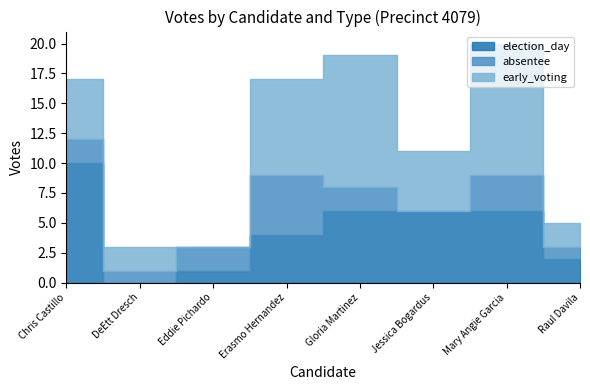

Is the value of election_day at Raul Davila greater than the value of absentee at Gloria Martinez?

No